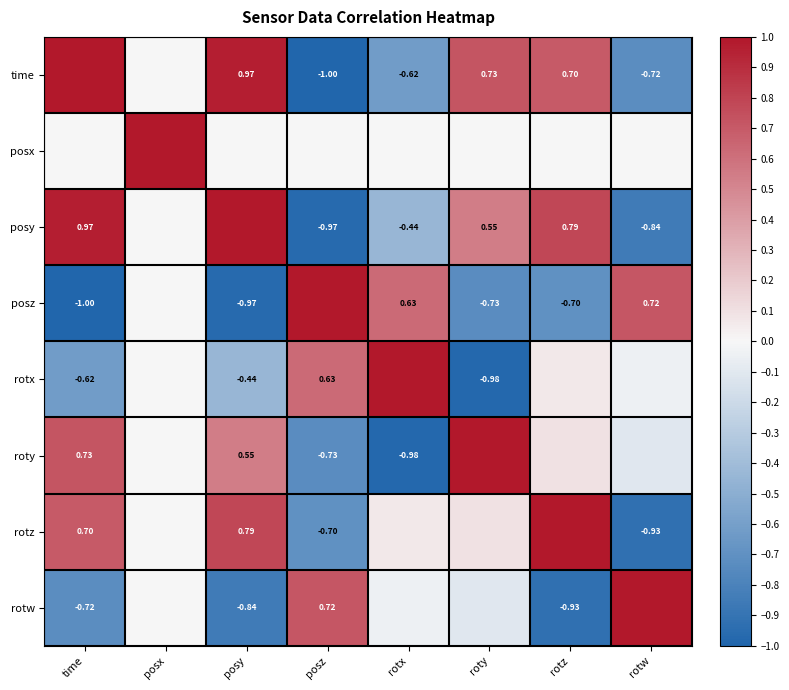

Is the value of rotw at posy greater than the value of posy at roty?

No